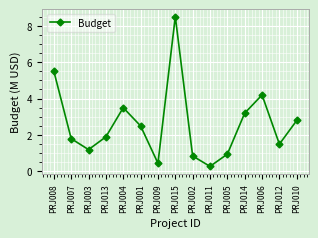

What is the ratio of the value at PRJ004 to the value at PRJ014?

1.1